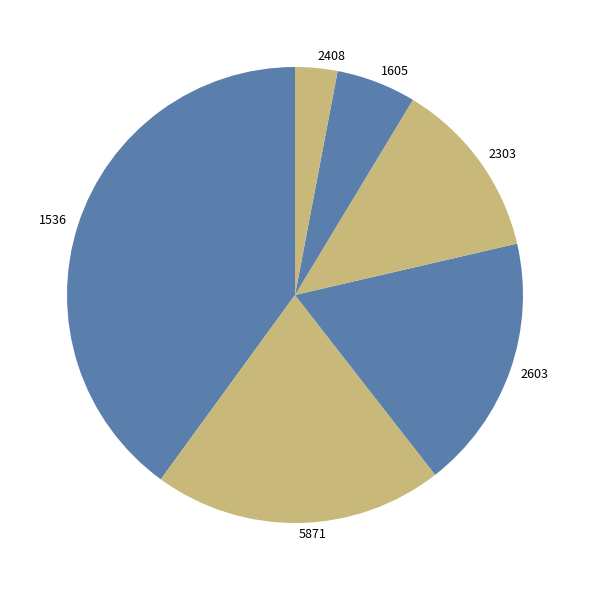

How many segments does this pie chart have?

6